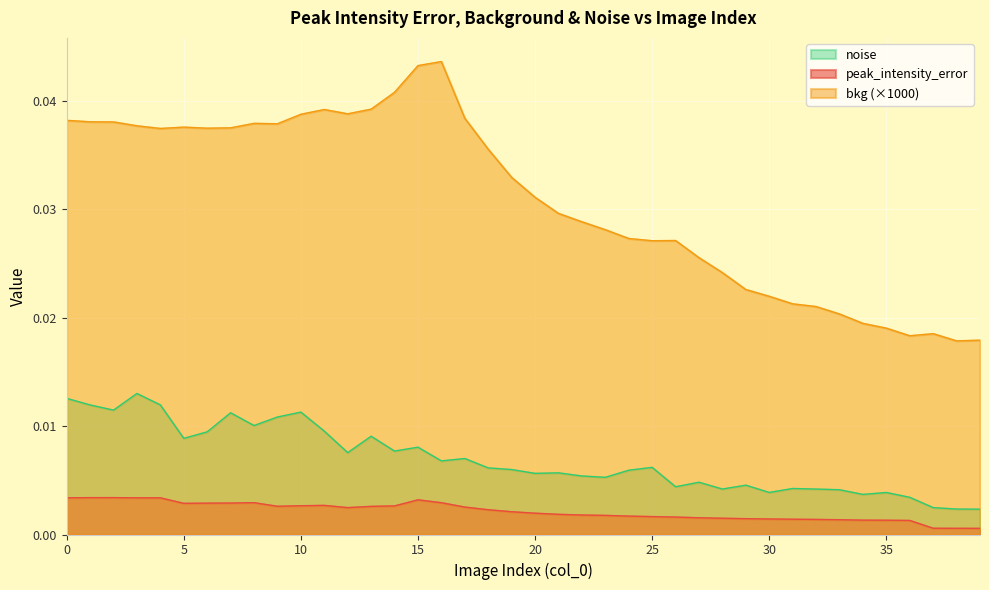

Between 24 and 36, which series saw the biggest shift?

bkg